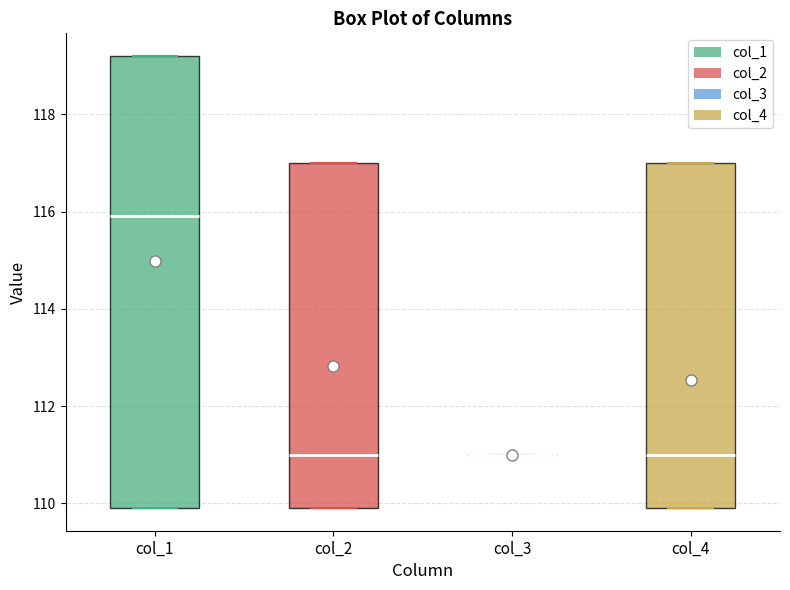

Reading left to right, read every box against the y-axis: the position of its median line, the range the box covers, and the ends of its whiskers. The values are not printed on the chart, so give them approximately, as read against the axis.

col_1: median 116.0, box 110.0 to 119.2, whiskers 110.0 to 119.2
col_2: median 111.0, box 110.0 to 117.0, whiskers 110.0 to 117.0
col_3: box collapsed to a line at 111.0, whiskers 111.0 to 111.0
col_4: median 111.0, box 110.0 to 117.0, whiskers 110.0 to 117.0